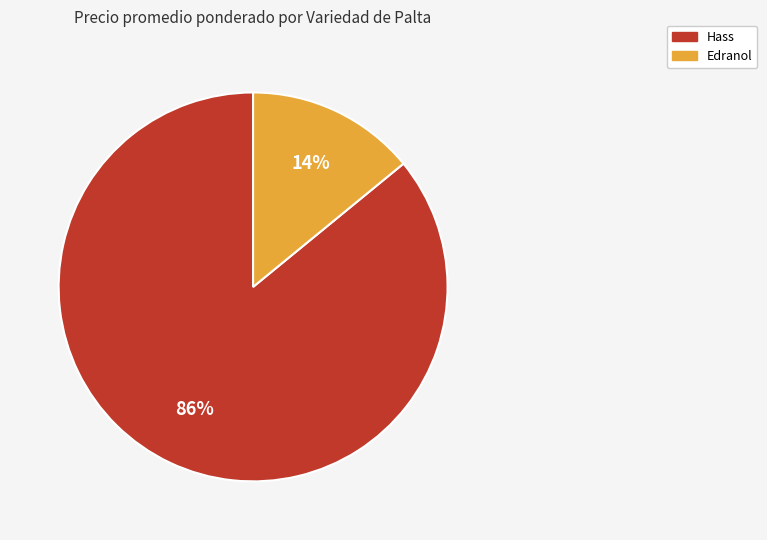

True or false: Hass accounts for 1% of the total.

False